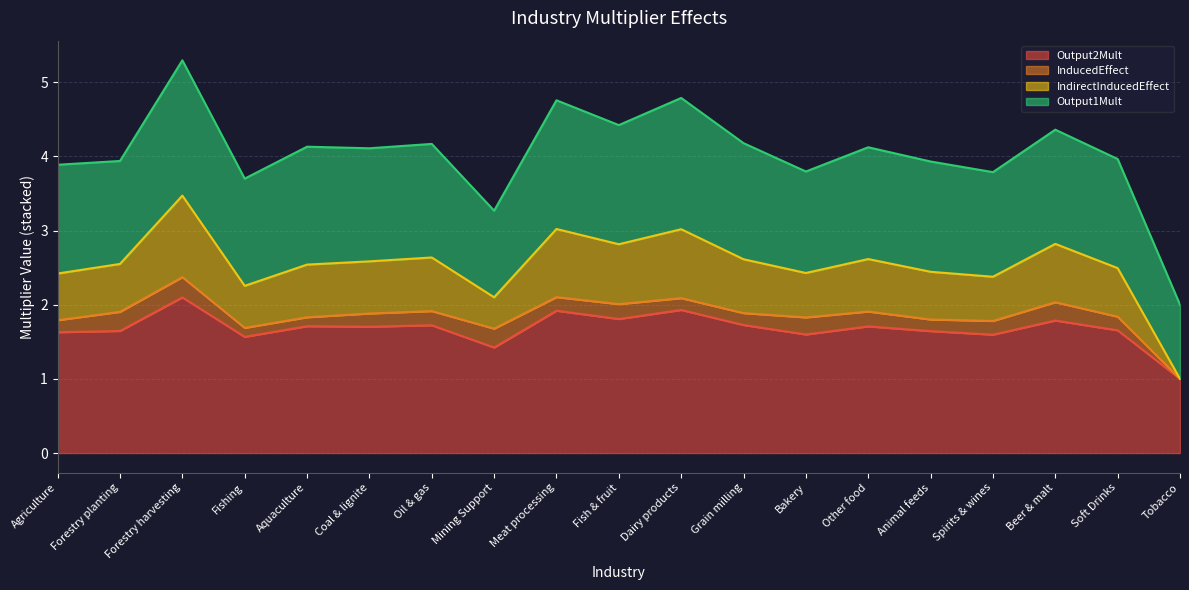

What is the difference between the highest and lowest values at Aquaculture?

2.4